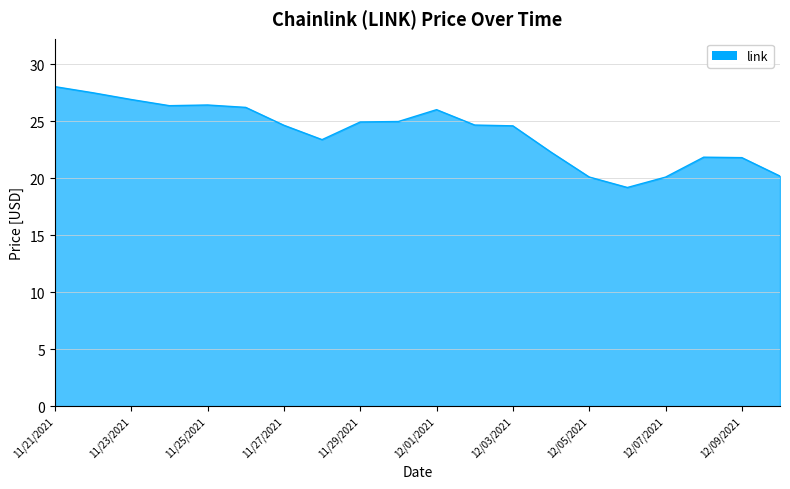

What is the minimum value shown in the chart?

19.2